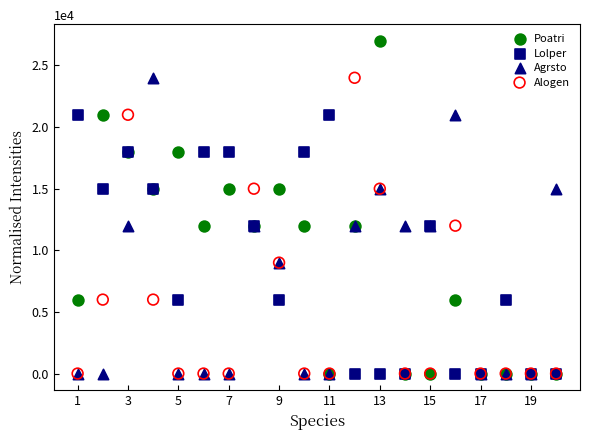

What are all the series names shown in the legend?

Poatri, Lolper, Agrsto, Alogen